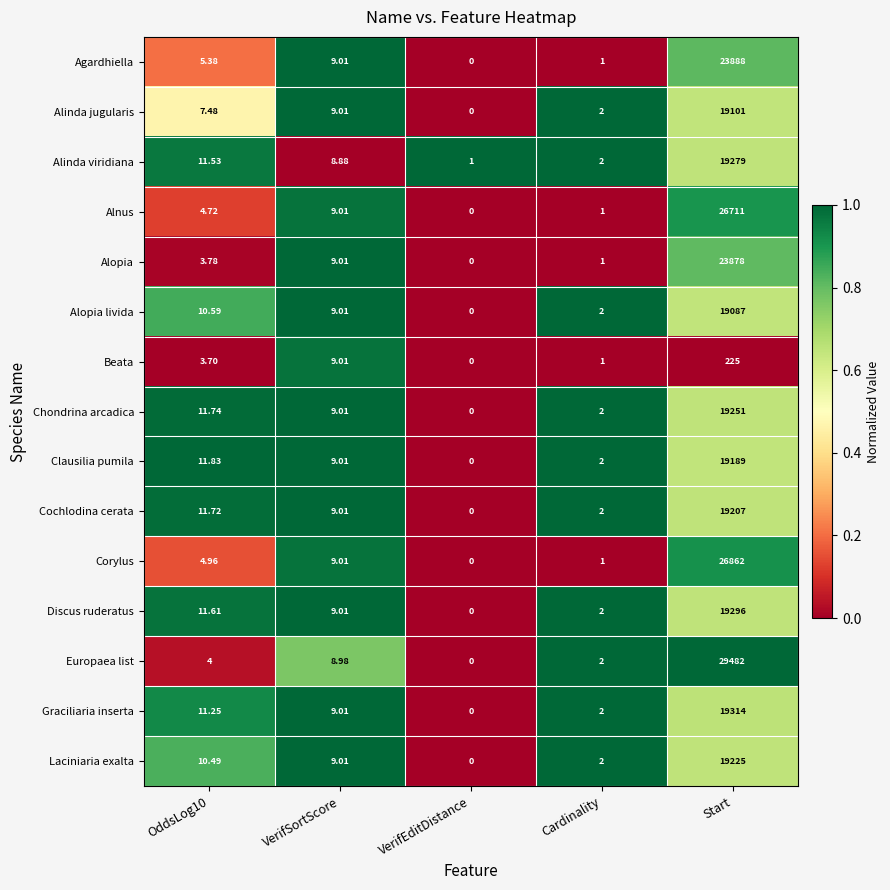

Which category has the highest value in the Alinda viridiana series?

Start